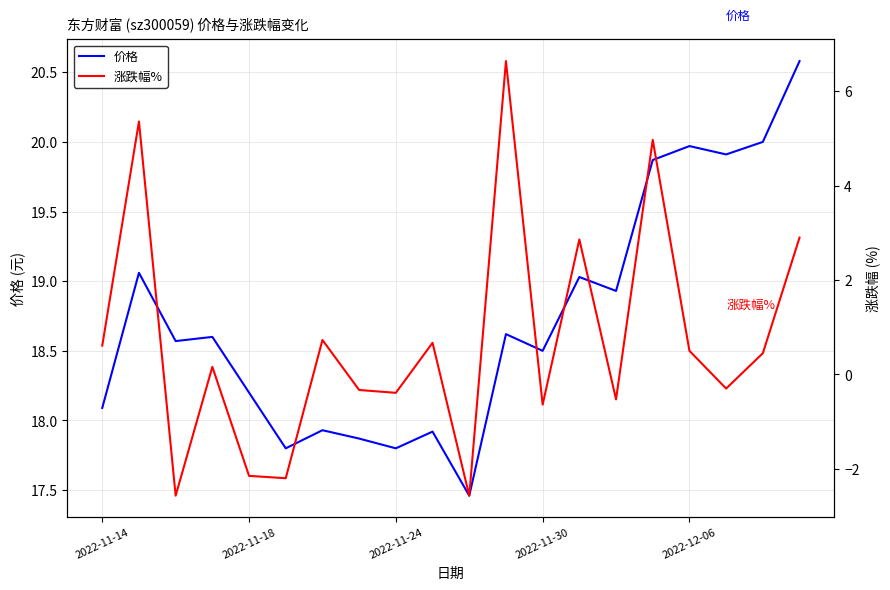

Is this an area chart (filled region under the line)?

No